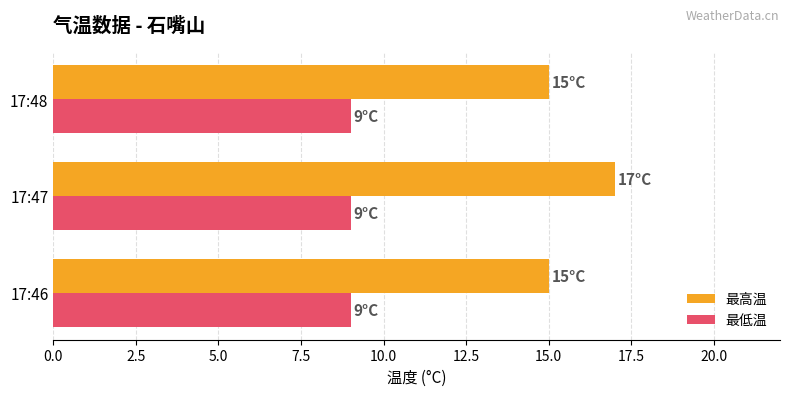

Which series changed the most between 17:46 and 17:47?

最高温